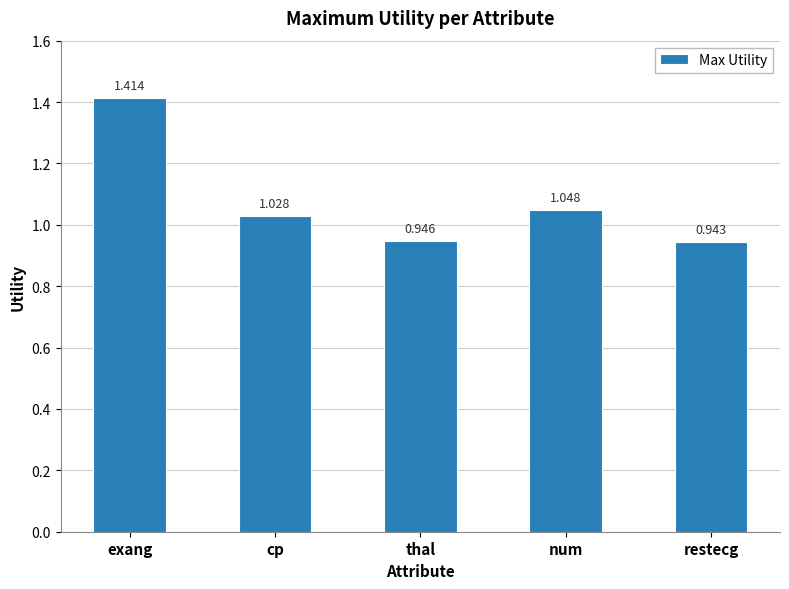

How many series are shown in this chart?

1